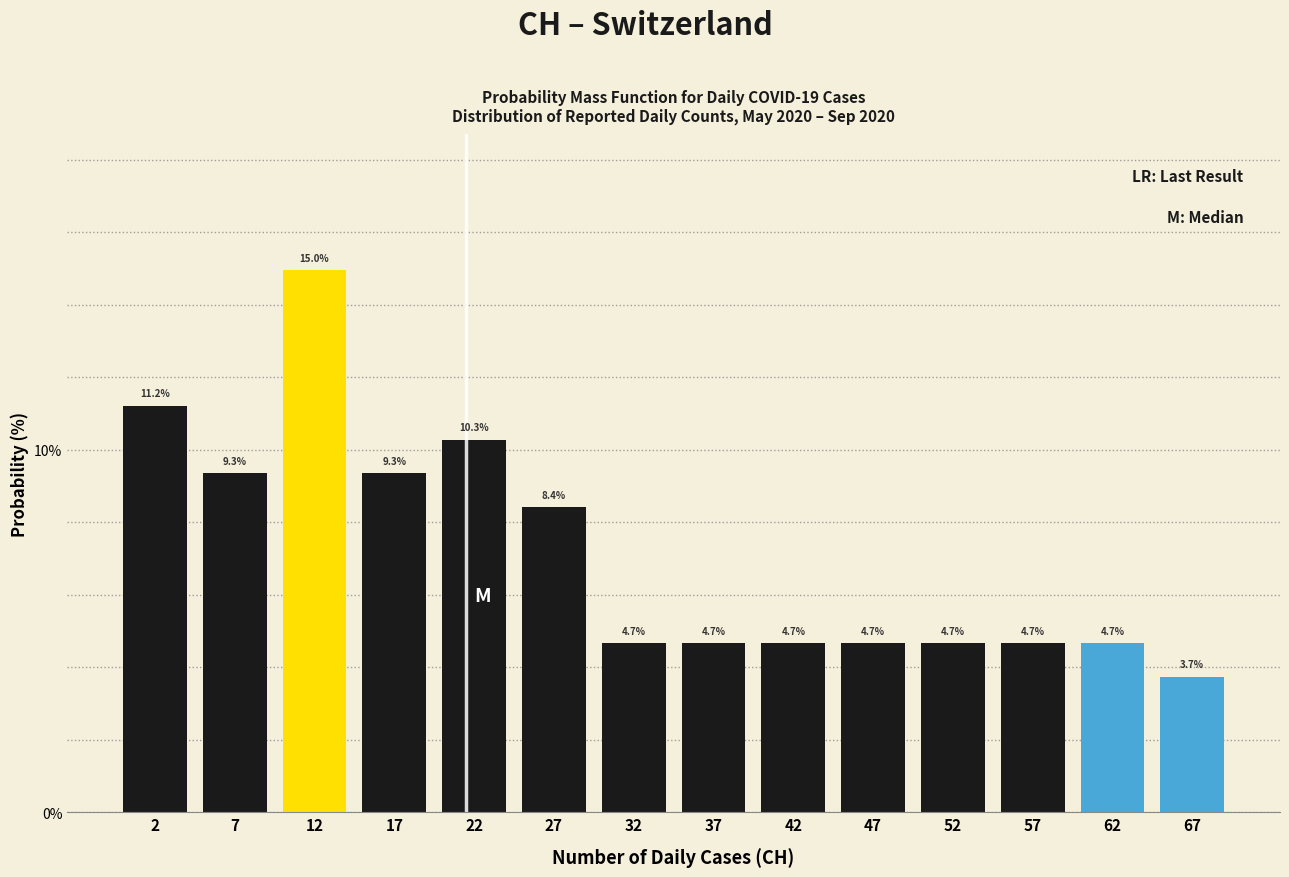

Which range on the x-axis has the tallest bar?

10 to 15